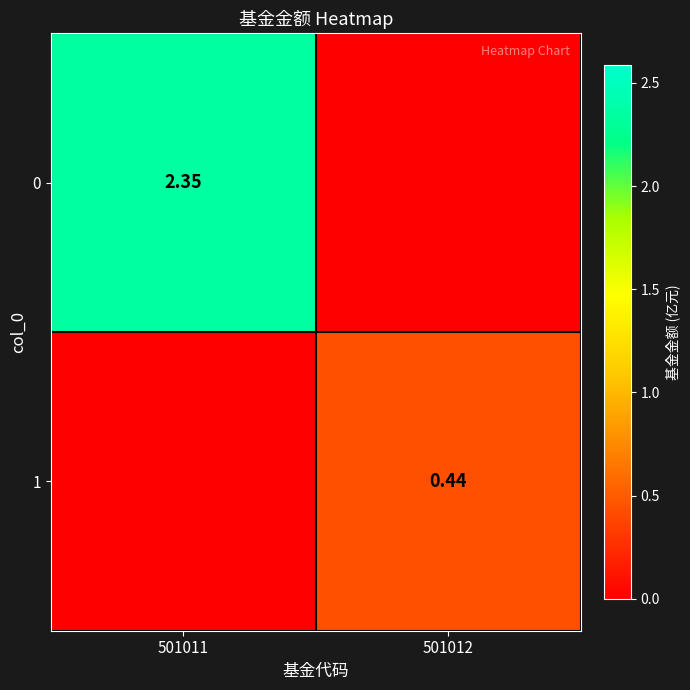

The 0 series shows 2.4 at 501011. True or false?

True